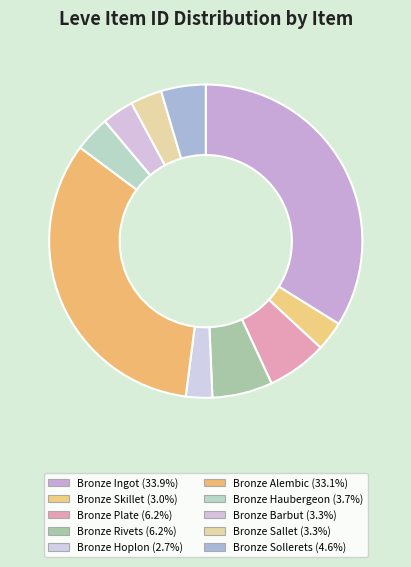

Count the number of slices in the pie.

10